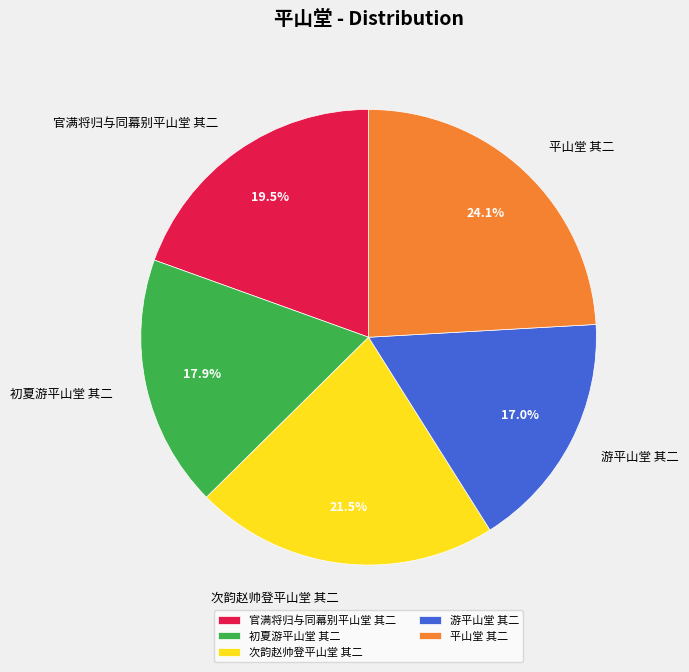

What percentage do 初夏游平山堂 其二 and 次韵赵帅登平山堂 其二 together represent?

39.4%